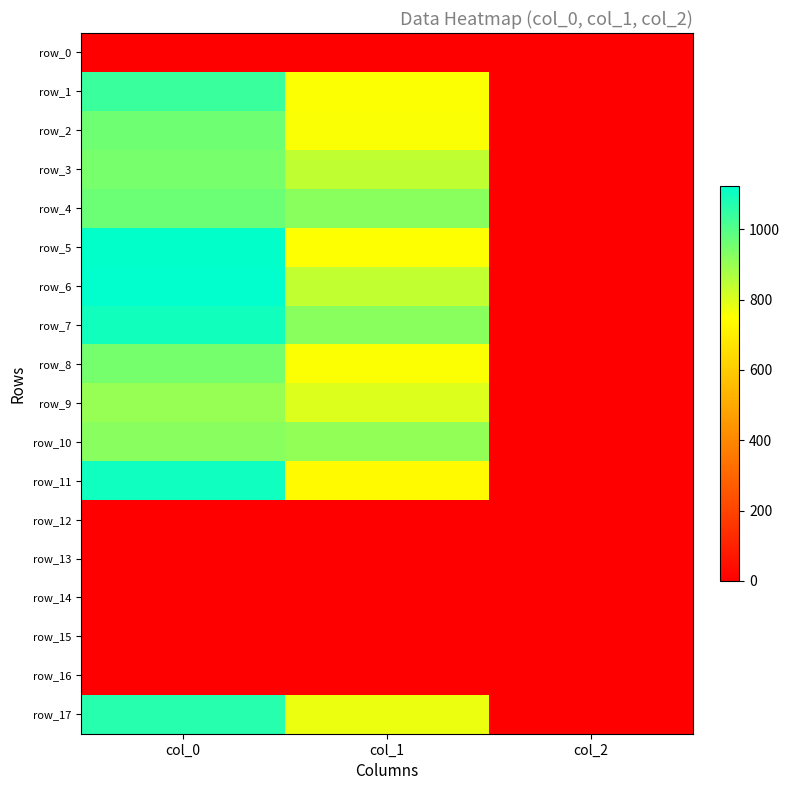

Reading right to left, transcribe all the data shown in this chart.

row_0: col_2=0.0	col_1=0.0	col_0=0.0
row_1: col_2=2.0	col_1=752.6	col_0=1036.7
row_2: col_2=2.0	col_1=756.0	col_0=960.0
row_3: col_2=2.0	col_1=840.4	col_0=946.7
row_4: col_2=2.0	col_1=921.4	col_0=963.3
row_5: col_2=2.0	col_1=749.2	col_0=1120.0
row_6: col_2=2.0	col_1=837.0	col_0=1123.3
row_7: col_2=2.0	col_1=921.4	col_0=1096.7
row_8: col_2=2.0	col_1=752.6	col_0=950.0
row_9: col_2=2.0	col_1=799.9	col_0=900.0
row_10: col_2=2.0	col_1=907.9	col_0=923.3
row_11: col_2=2.0	col_1=735.8	col_0=1100.0
row_12: col_2=0.0	col_1=0.0	col_0=0.0
row_13: col_2=0.0	col_1=0.0	col_0=0.0
row_14: col_2=0.0	col_1=0.0	col_0=0.0
row_15: col_2=0.0	col_1=0.0	col_0=0.0
row_16: col_2=0.0	col_1=0.0	col_0=0.0
row_17: col_2=2.0	col_1=776.2	col_0=1066.7